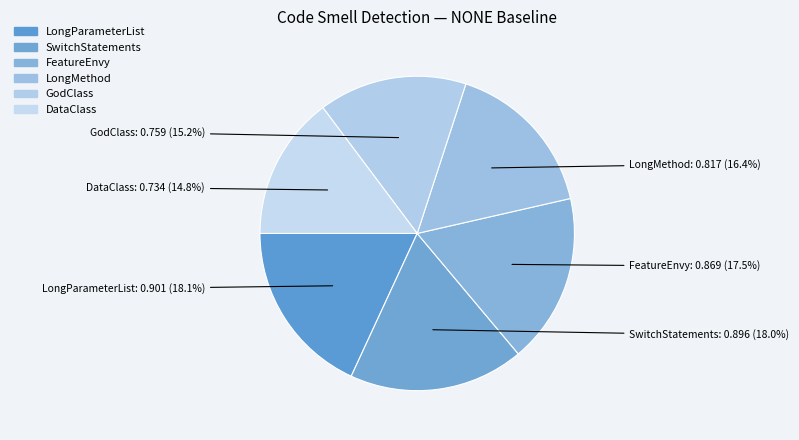

How many slices are in this pie chart?

6